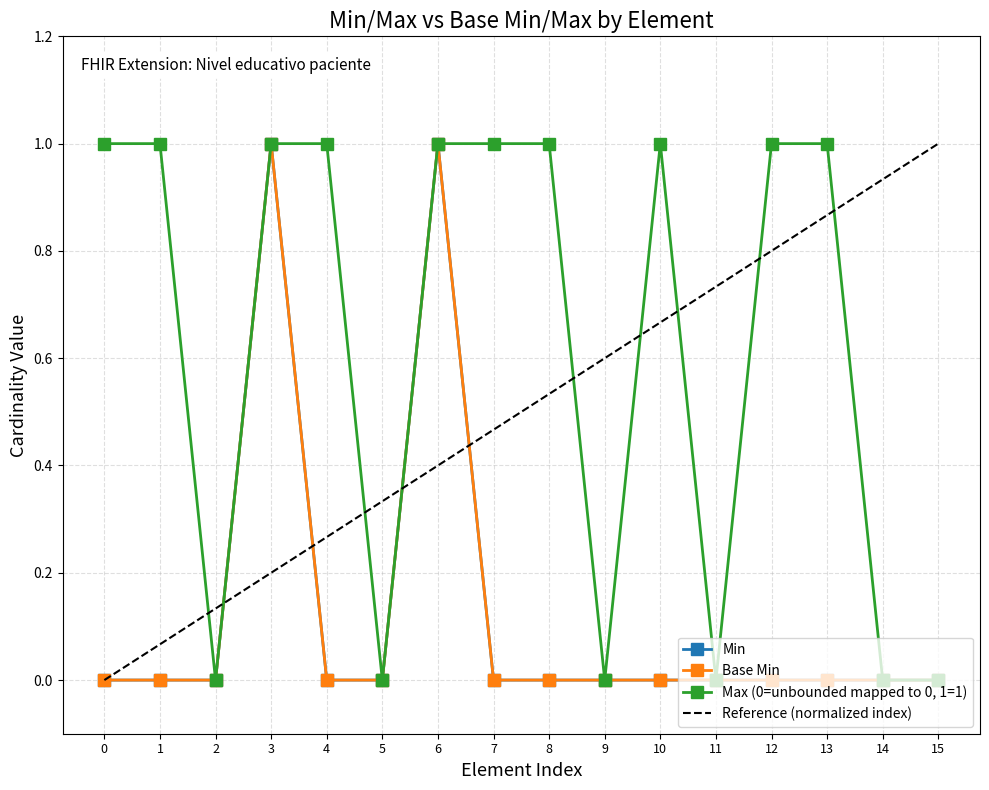

True or false: Min and Max (0=unbounded mapped to 0, 1=1) intersect in this chart.

False